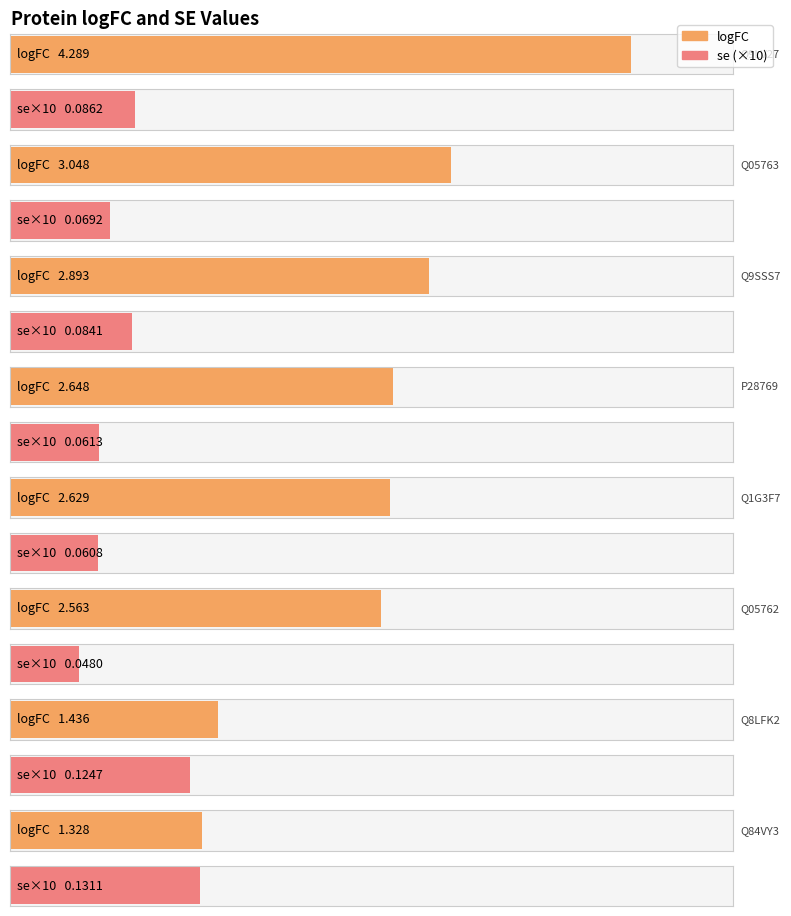

What is the value of the logFC bar at the 7th from the left?

1.4